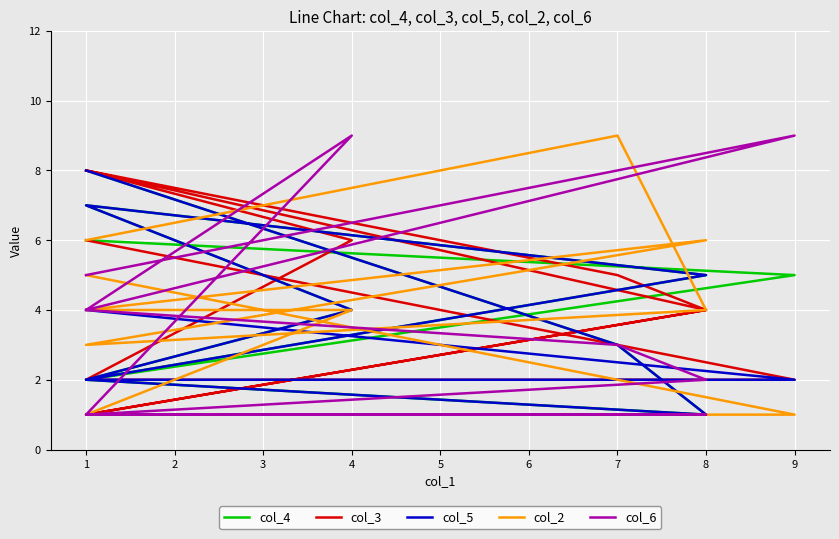

After their last crossing, which series has the higher values: col_3 or col_4?

col_3